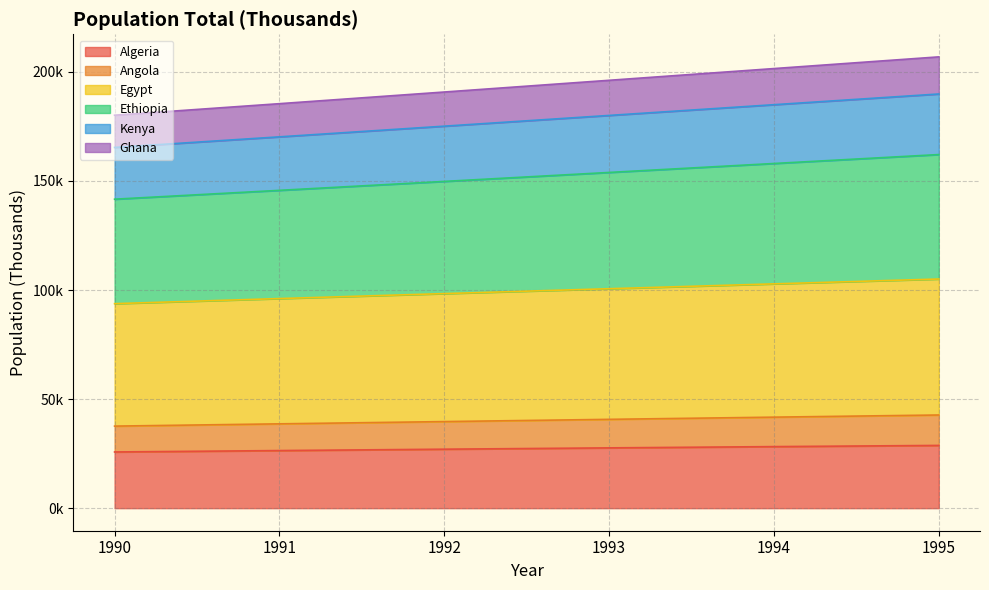

What are all the series names shown in the legend?

Algeria, Angola, Egypt, Ethiopia, Kenya, Ghana